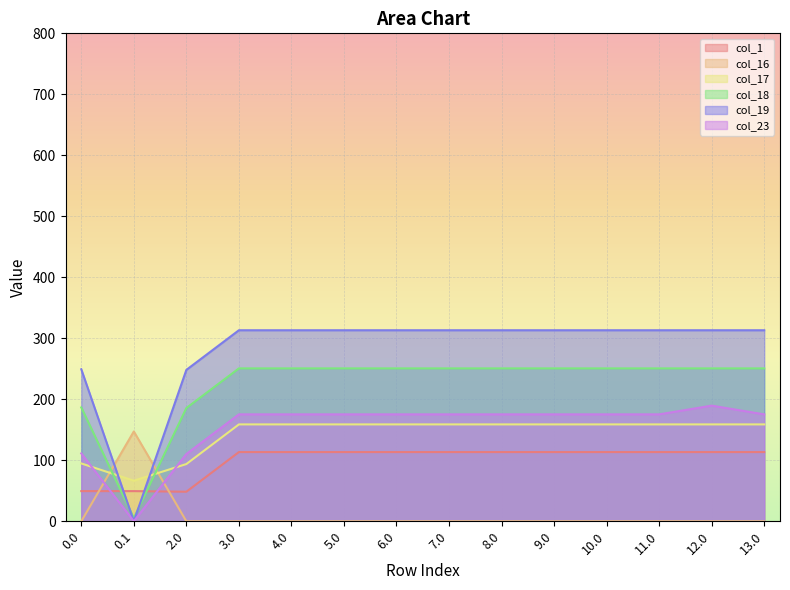

Where does the col_17 series first go above 158?

3.0